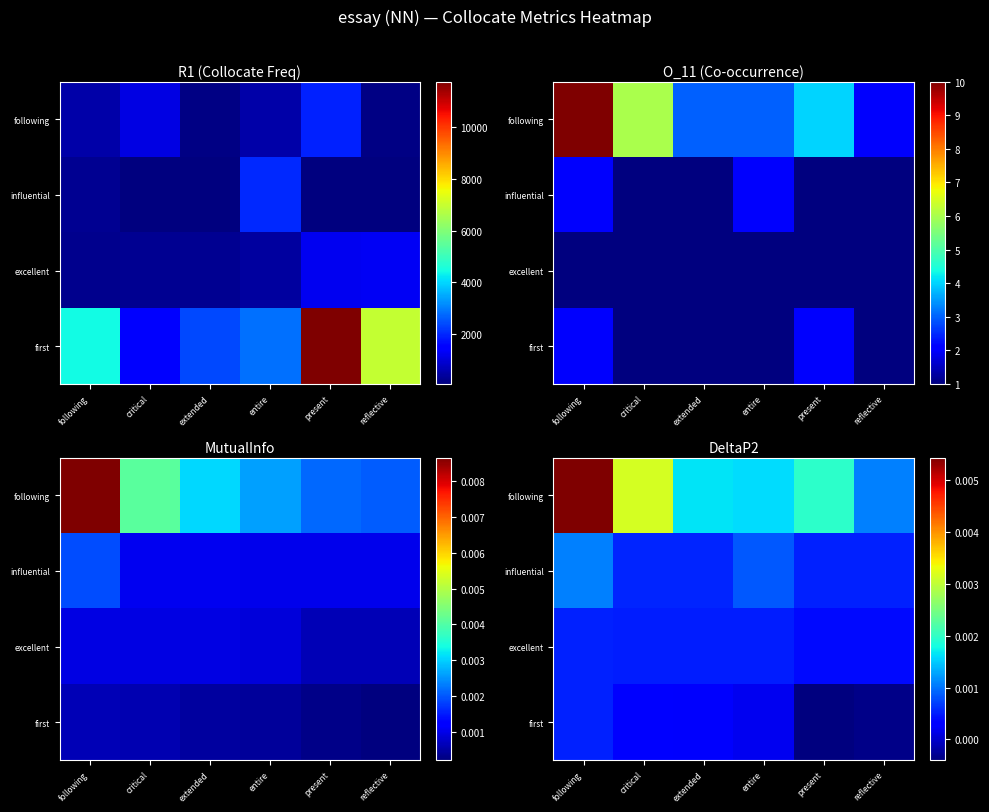

The excellent series shows 0.0 at reflective. True or false?

True